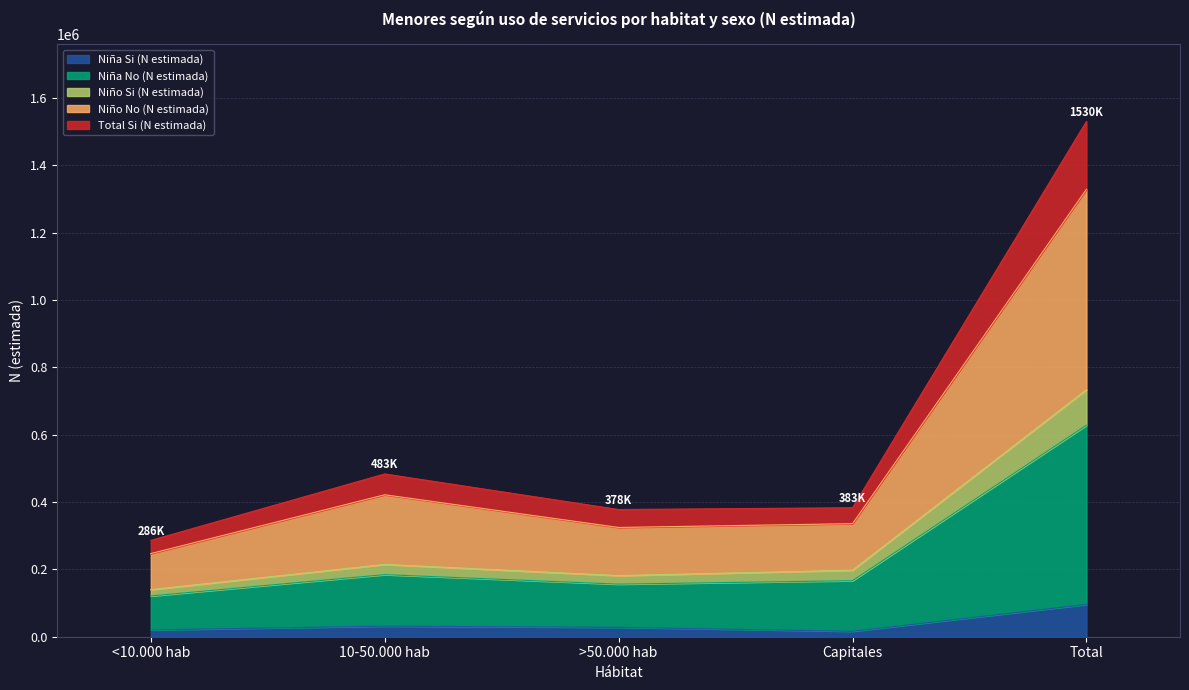

True or false: Niña N (estimada) and Niño N (estimada) intersect in this chart.

False